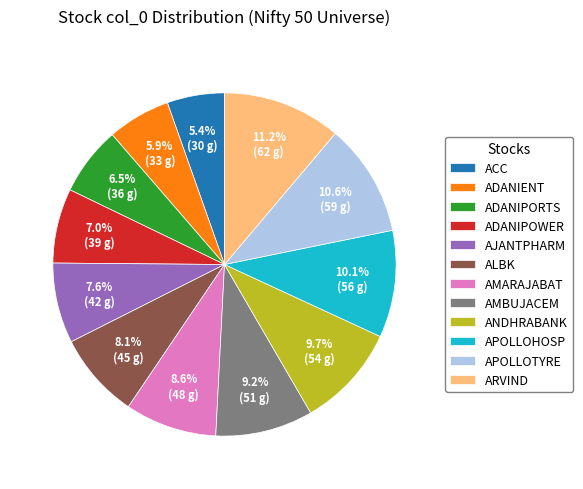

Is there a majority slice in this chart?

No